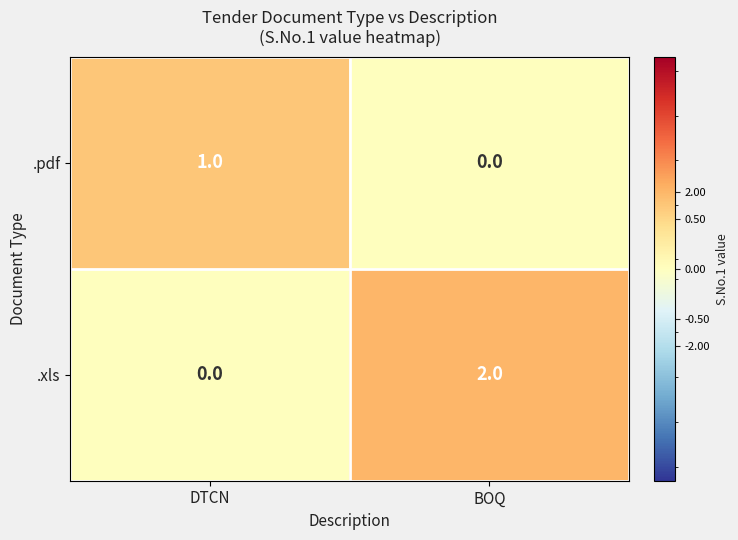

The value of .pdf at DTCN is 1. True or false?

True